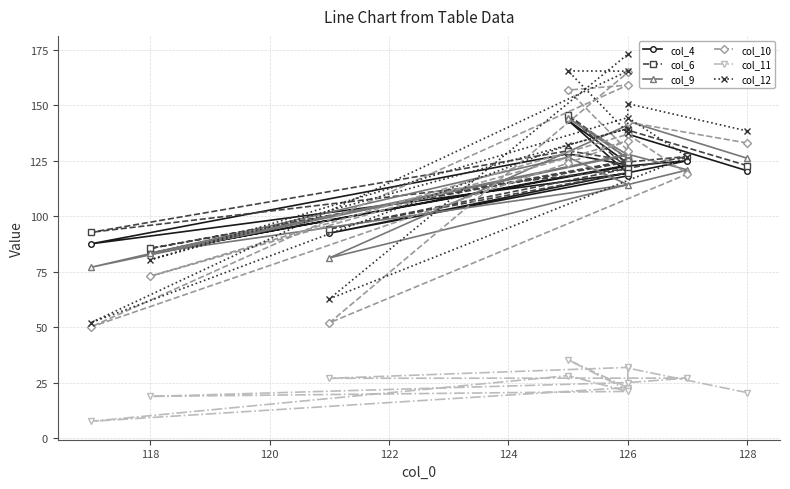

Between 130 and 118, which is larger?

118